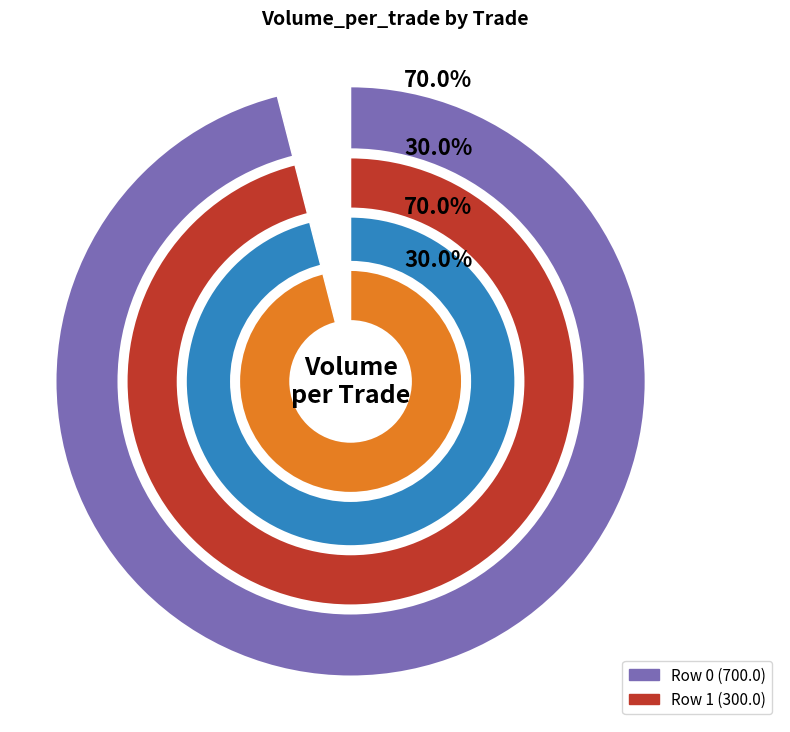

Does any single category account for the majority?

Yes